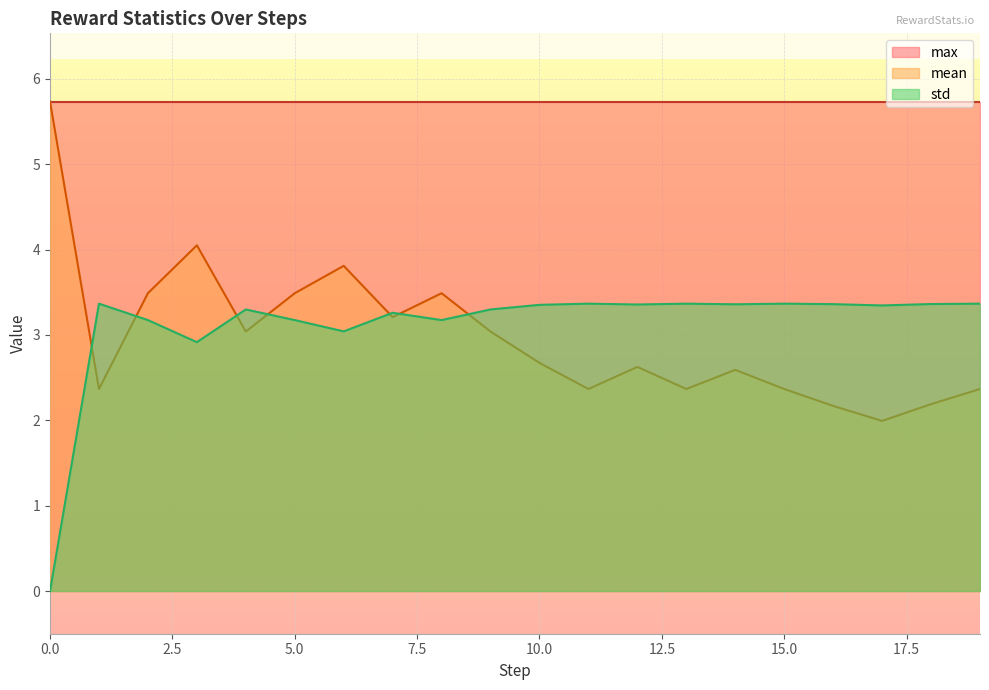

Does the chart display data point markers on the line(s)?

No